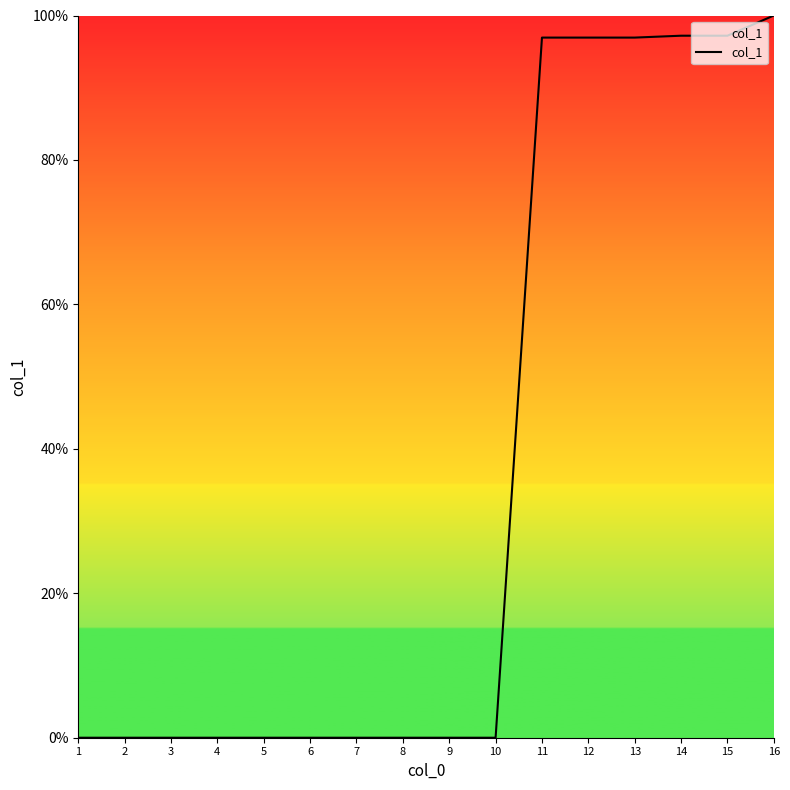

What is the maximum value shown in the chart?

100.0